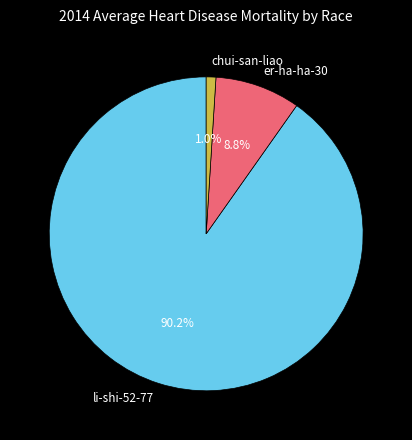

What percentage is the chui-san-liao slice, to the nearest percent?

1%